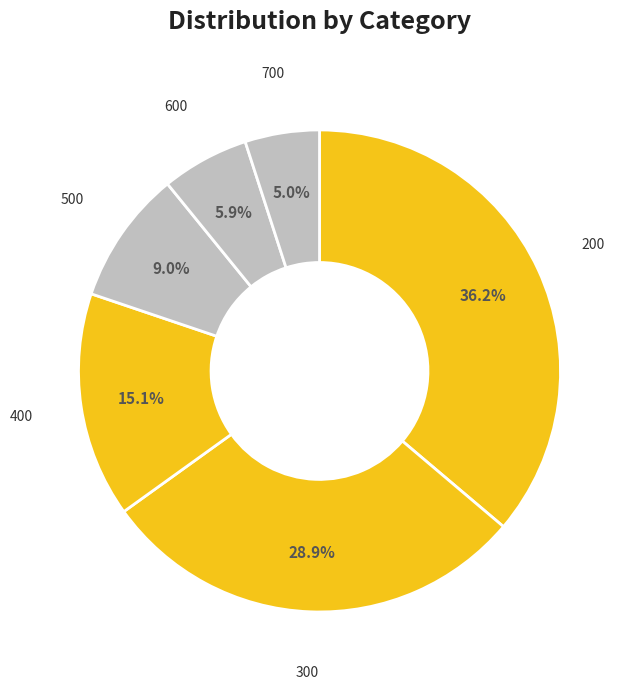

Count the number of slices in the pie.

6